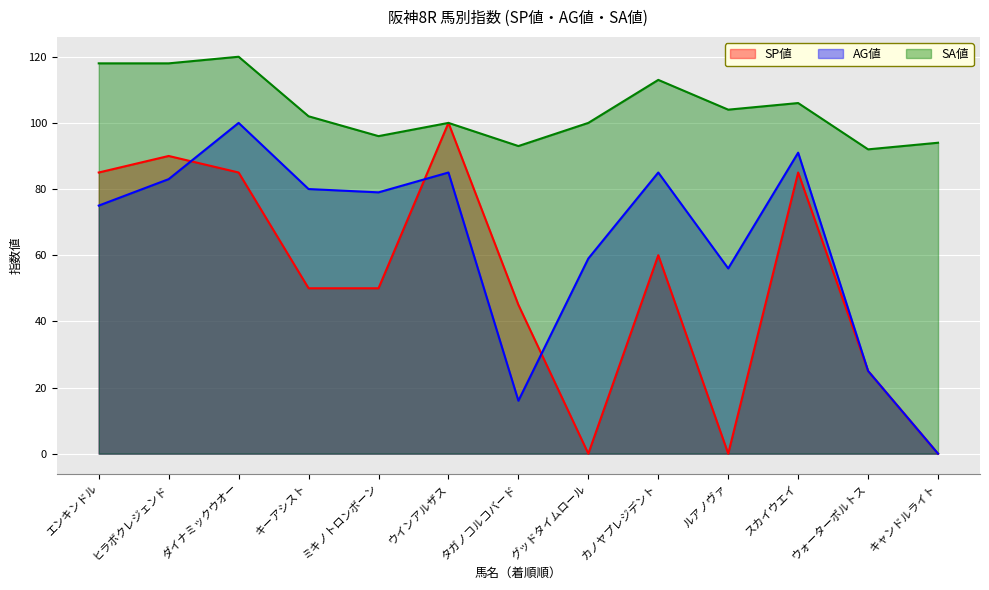

At how many categories does at least one series exceed 41?

13